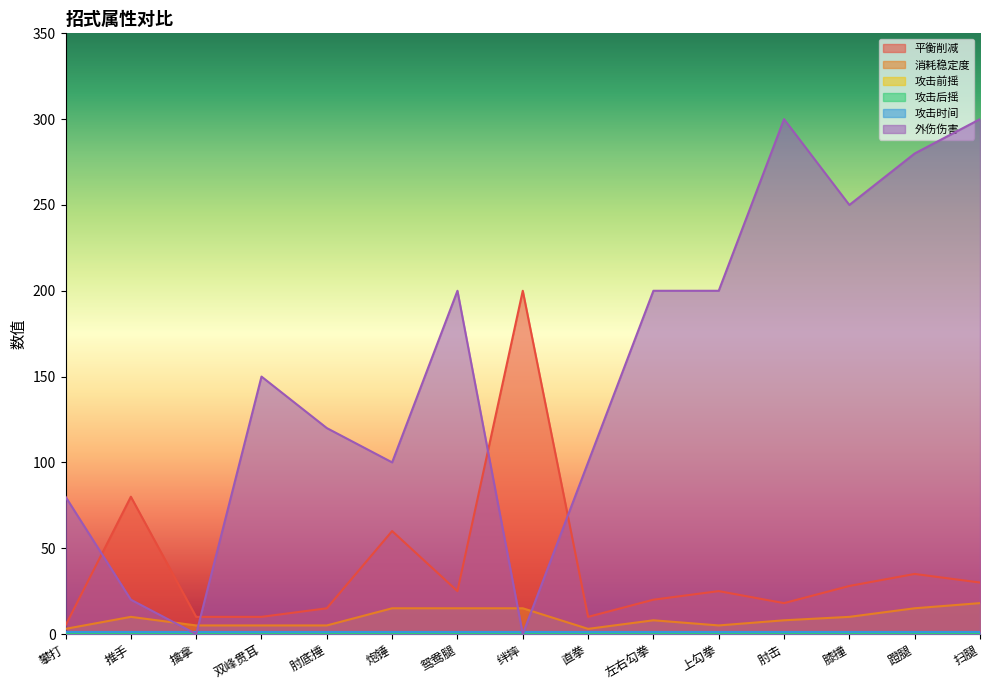

Is it true that 攻击前摇 equals 0.6 at 肘底捶?

False